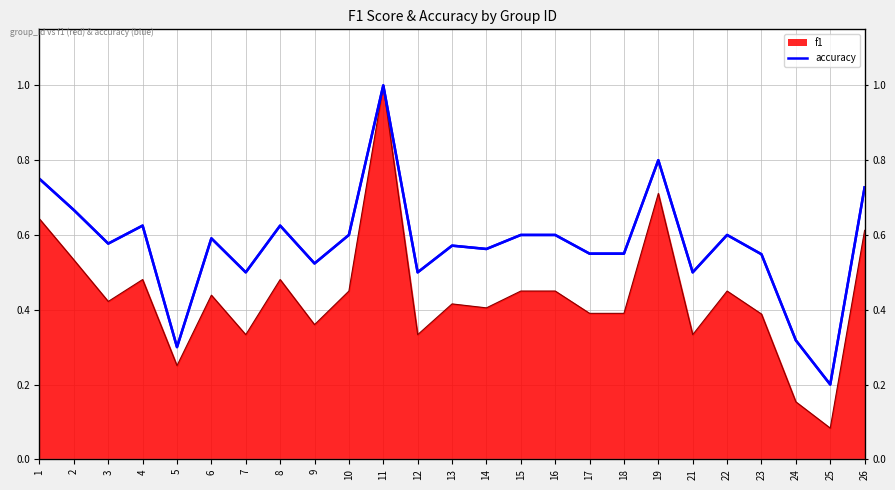

What is the difference between the accuracy values at 10 and 25?

0.4